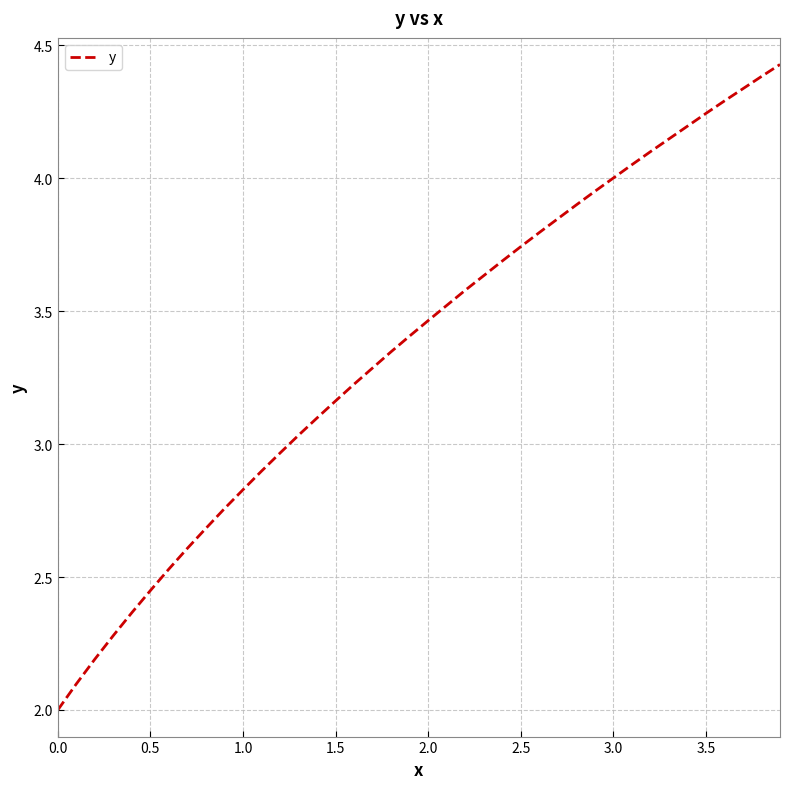

True or false: the data has more than 0 interior local peaks.

False